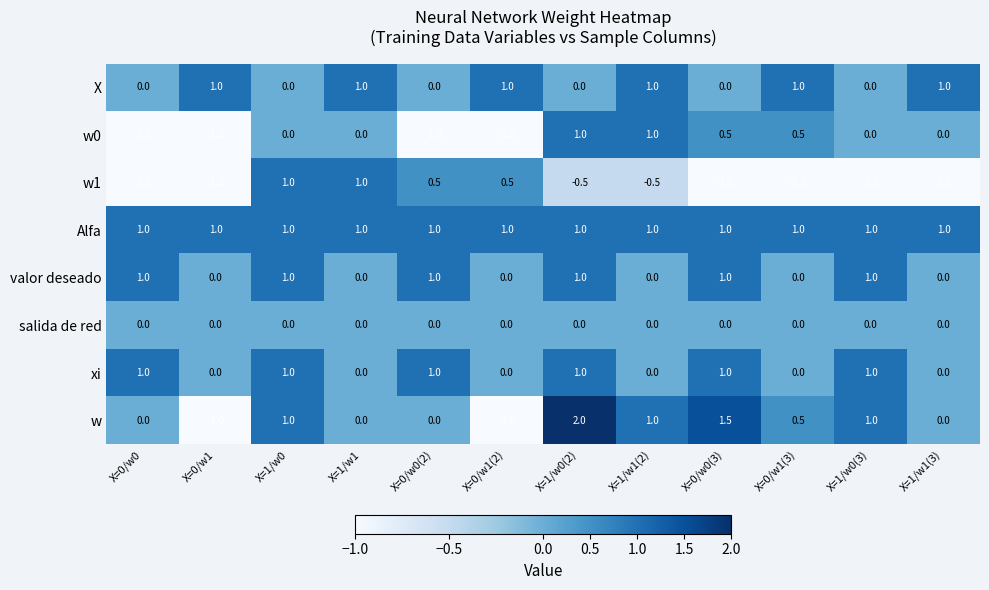

Which series has the largest range (max minus min)?

w